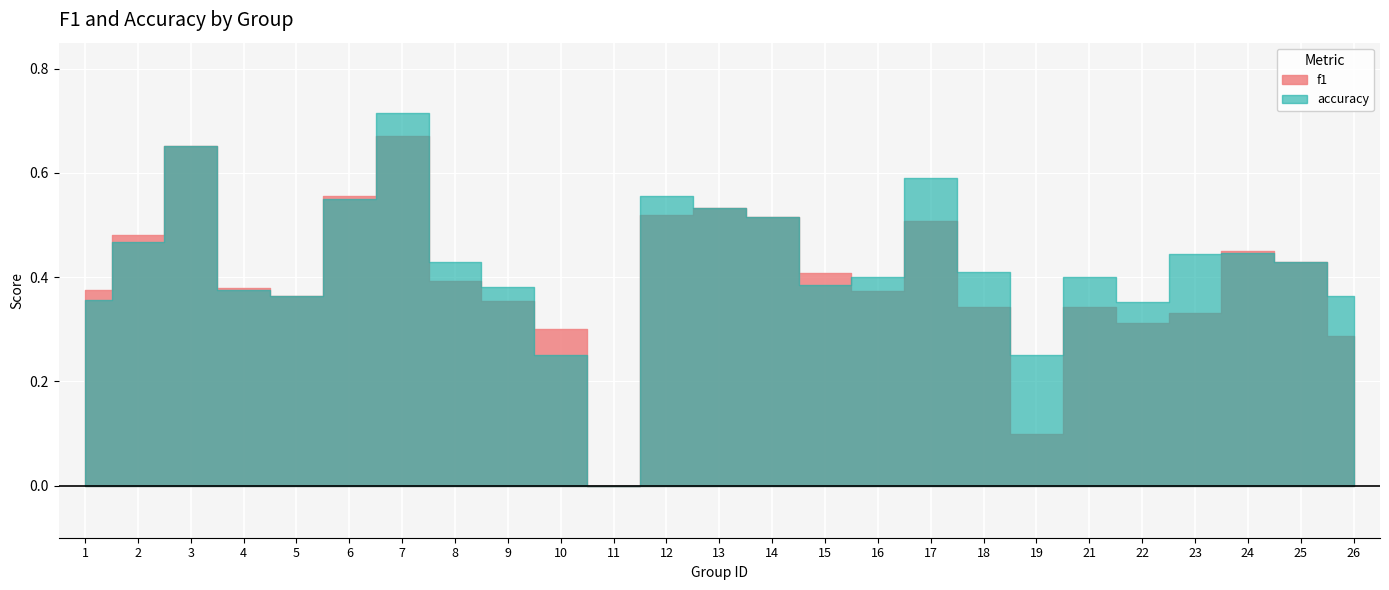

How many lines are shown in the chart?

2